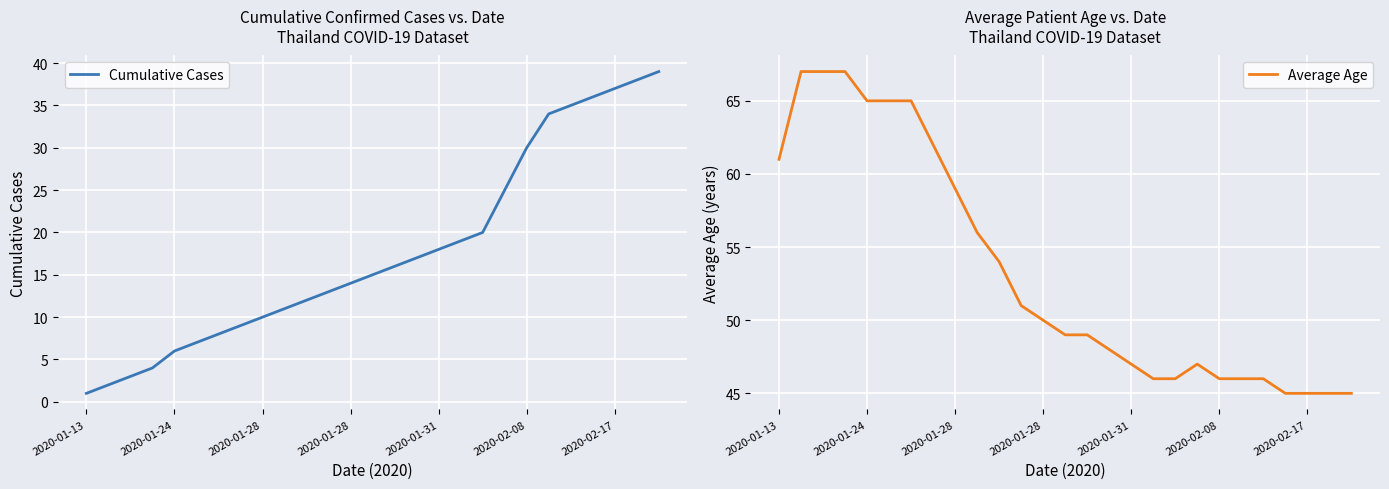

What is the sum of the Cumulative Cases values at 2020-01-31 and 2020-02-08?

48